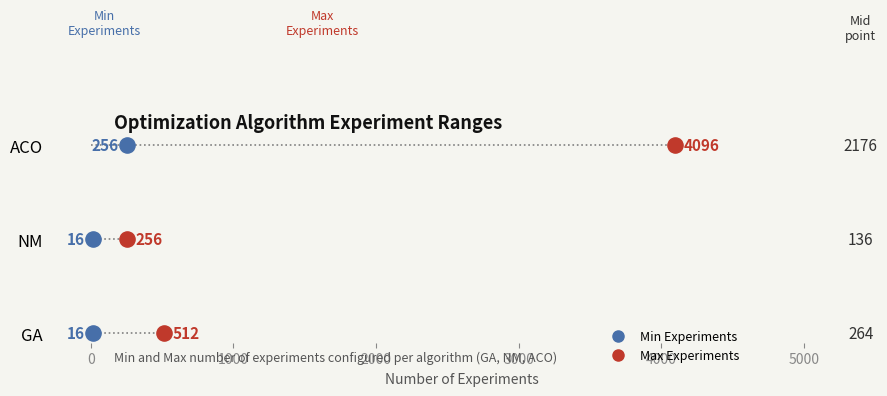

What are all the series names shown in the legend?

Min Experiments, Max Experiments